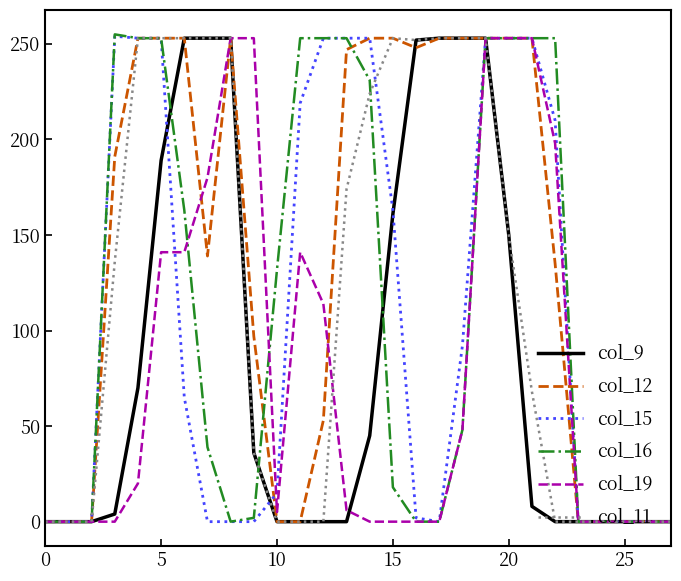

Which series has the largest total across all categories?

col_12